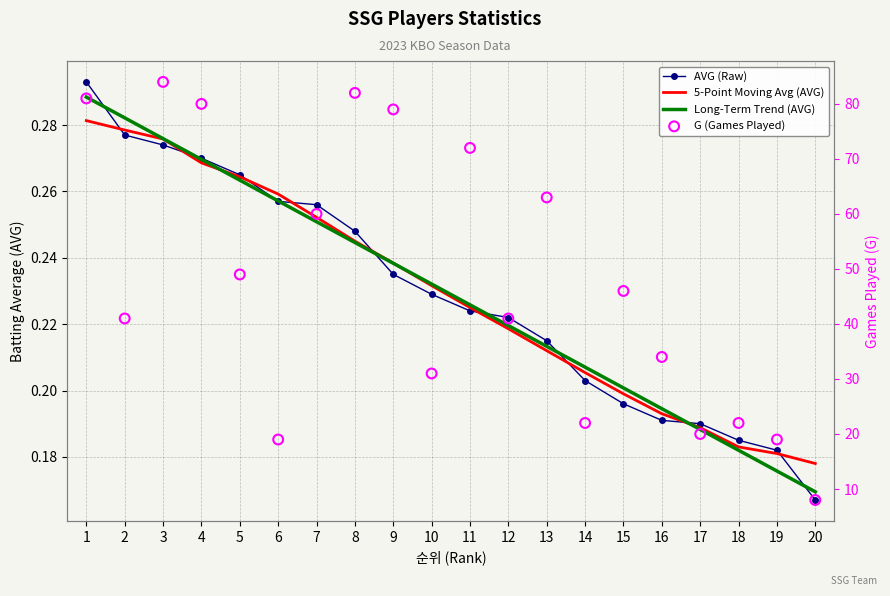

Which series has the largest Y range (max minus min)?

G (Games Played)